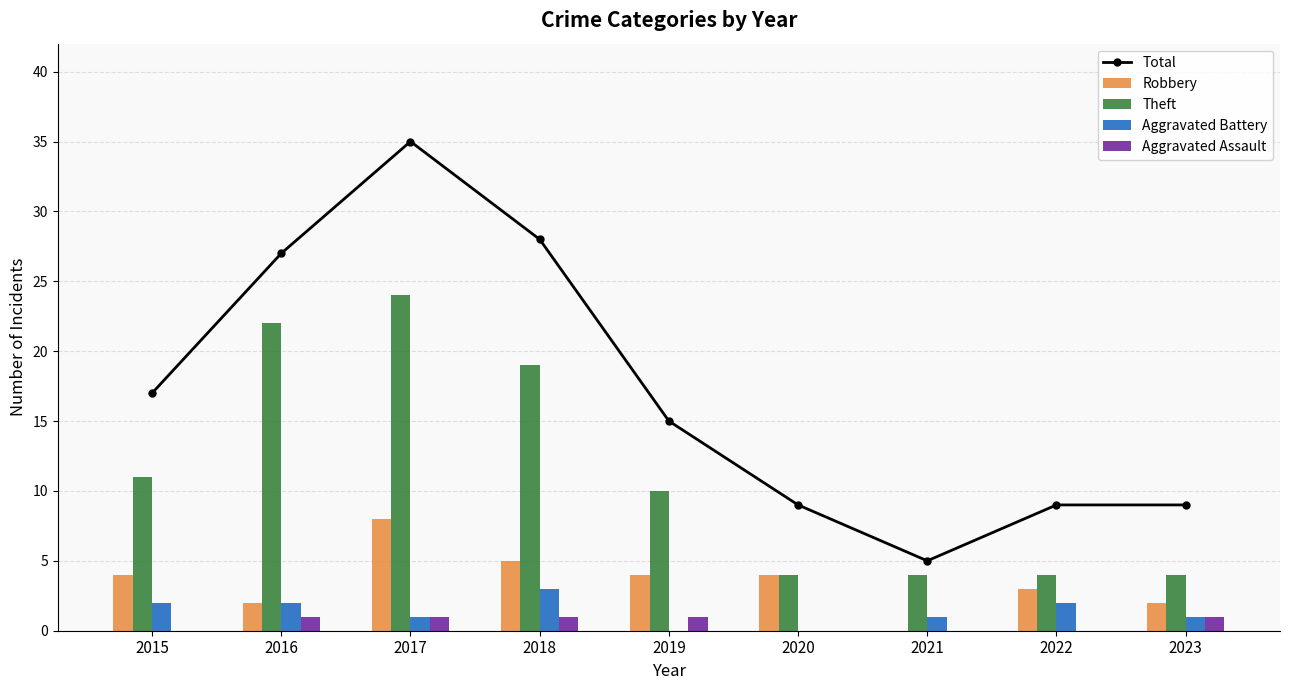

Between 2015 and 2016, which series saw the biggest shift?

Theft